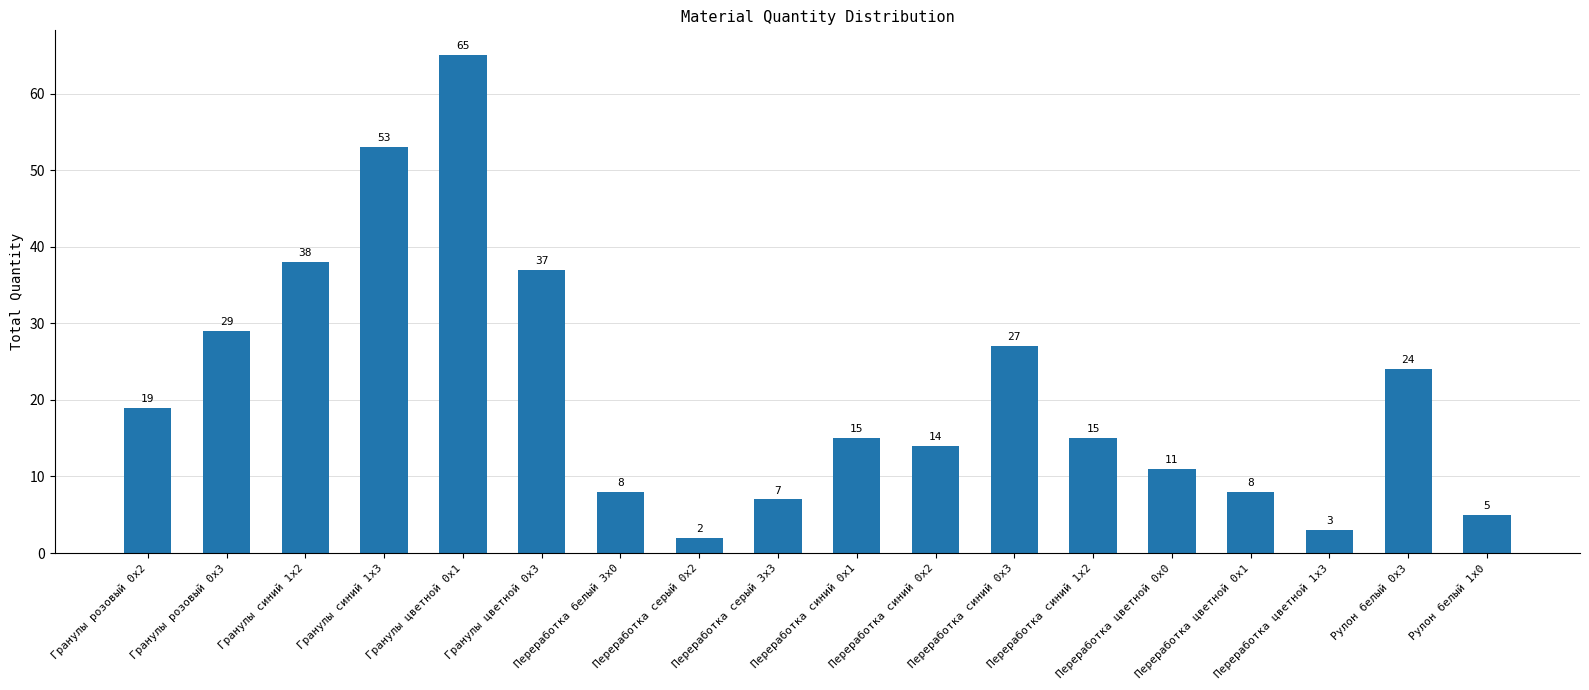

What is the difference between the maximum and minimum values?

63